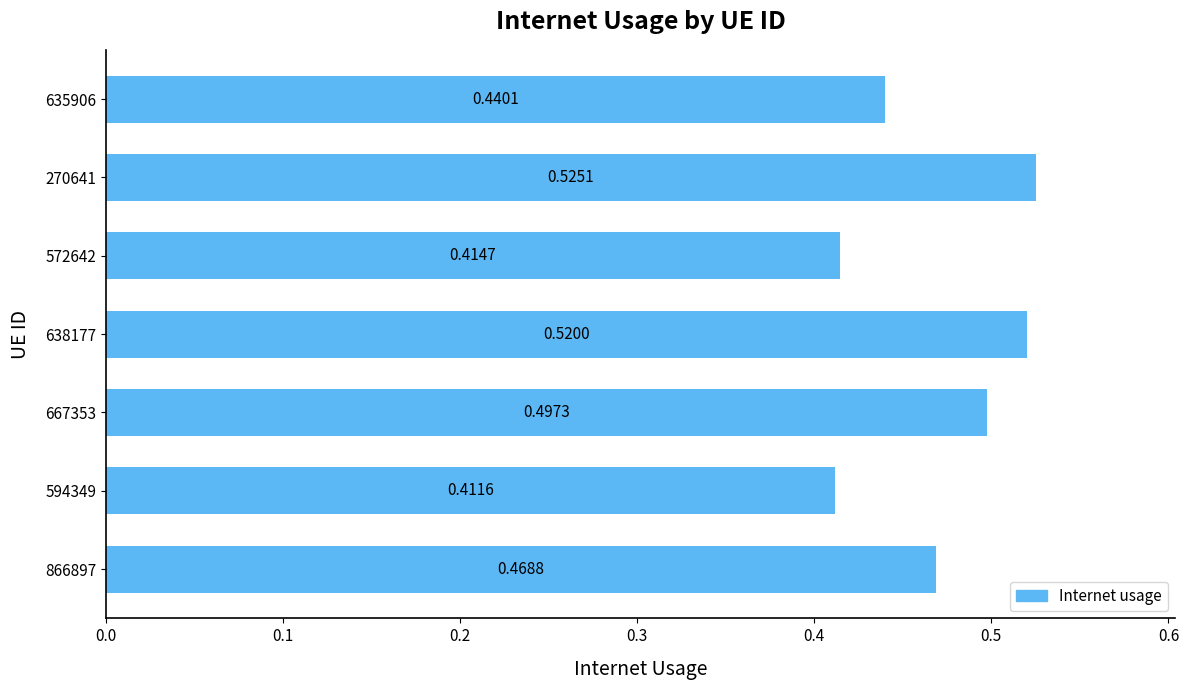

What is the sum of all values?

3.3